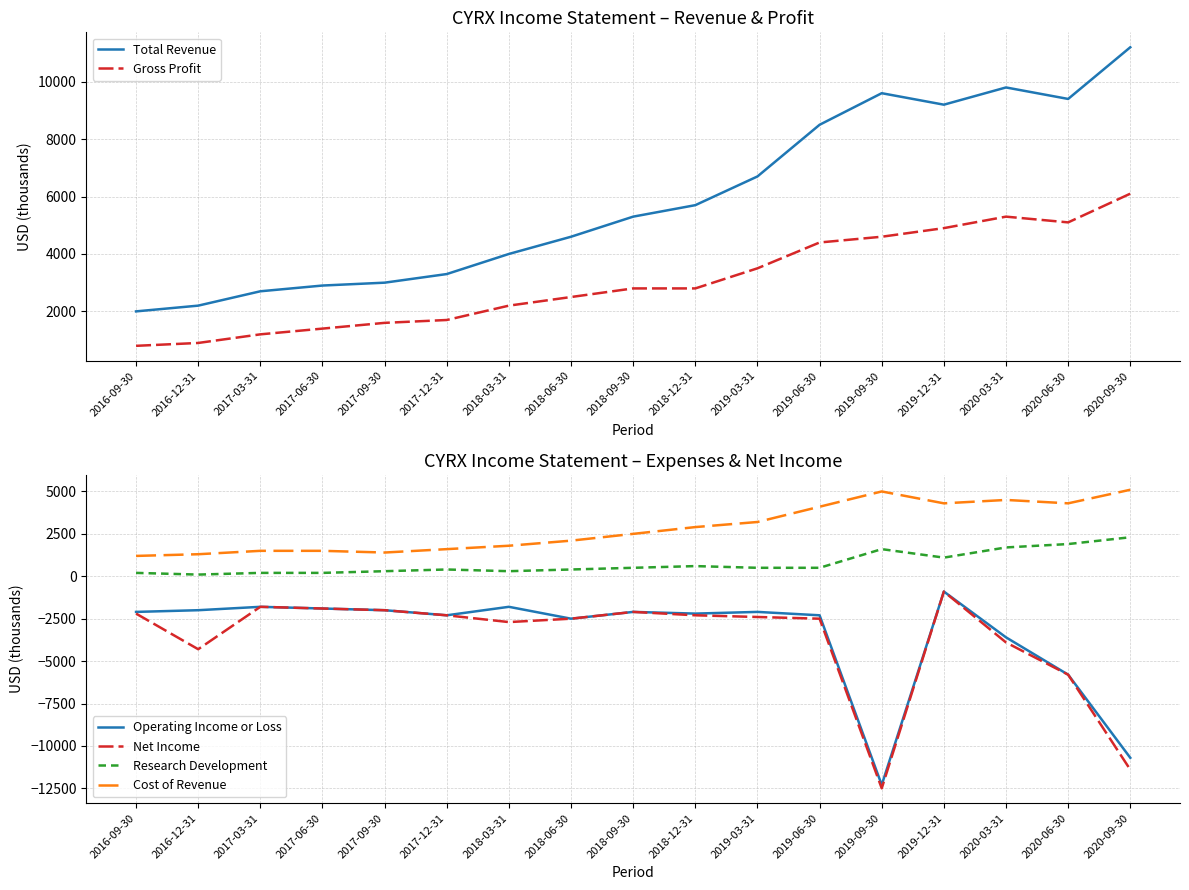

How many data points in Cost of Revenue are above 2500?

8